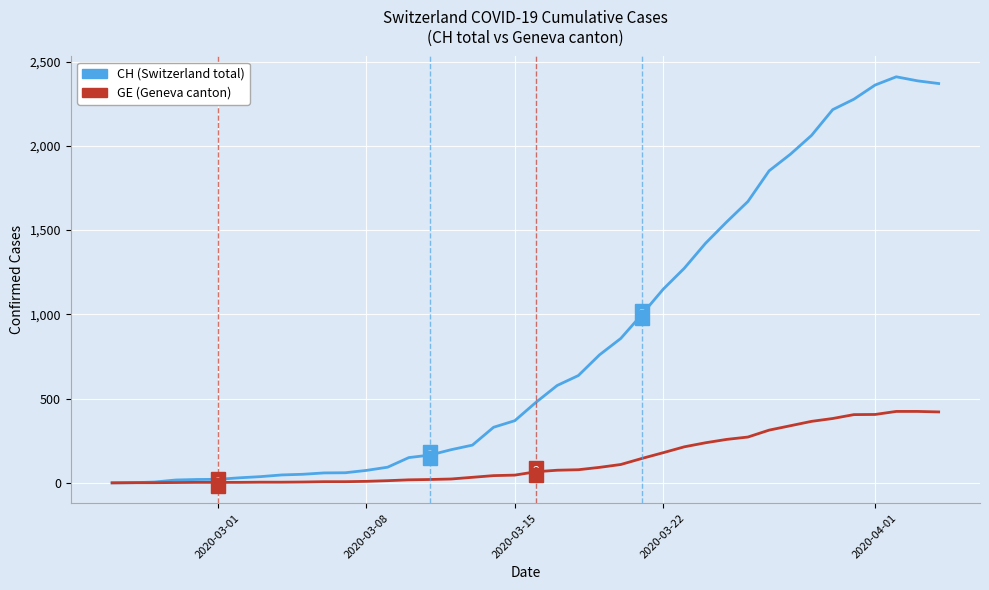

Which series has the largest total across all categories?

CH (Switzerland total)